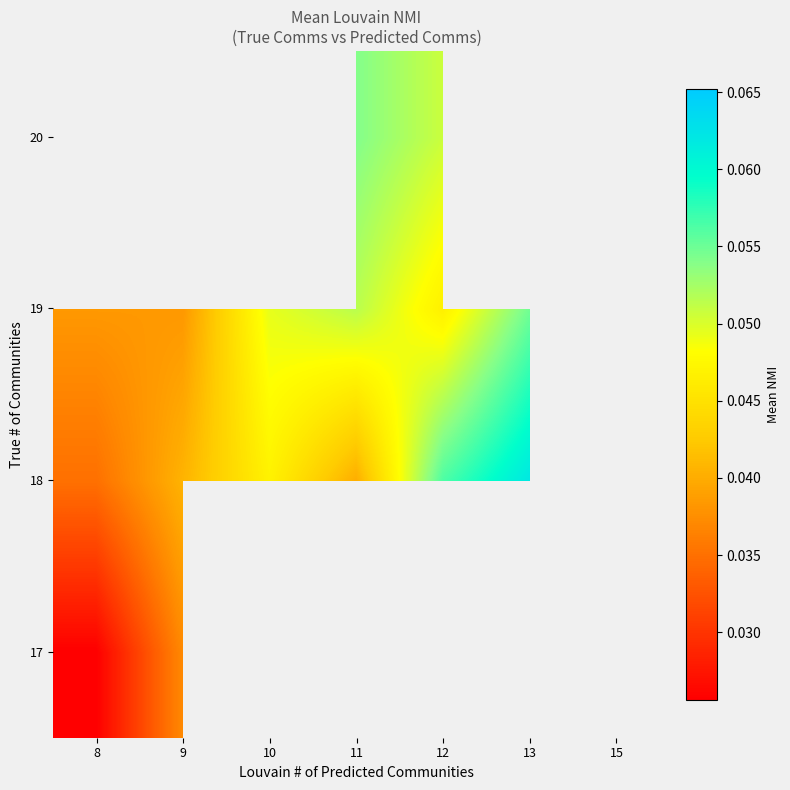

Which category has the lowest value in the 17 series?

8